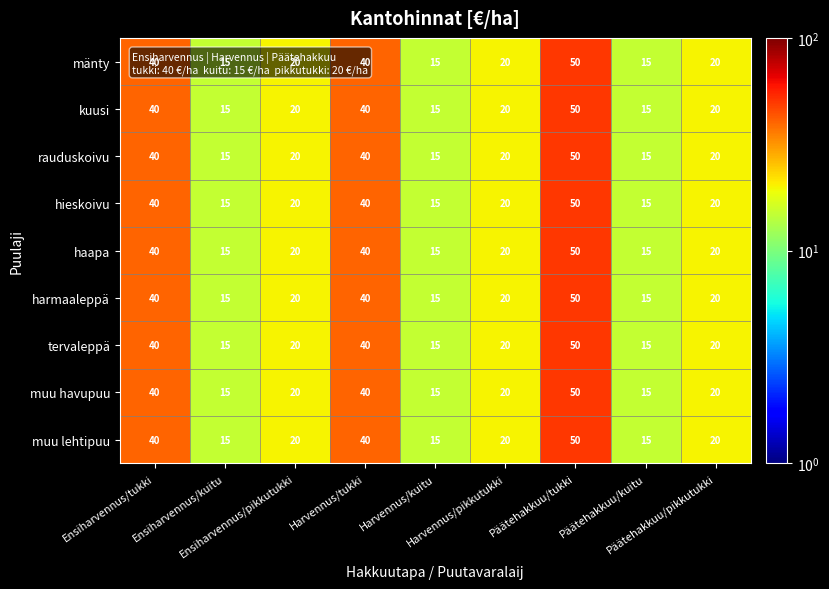

What is the sum of all rauduskoivu values?

235